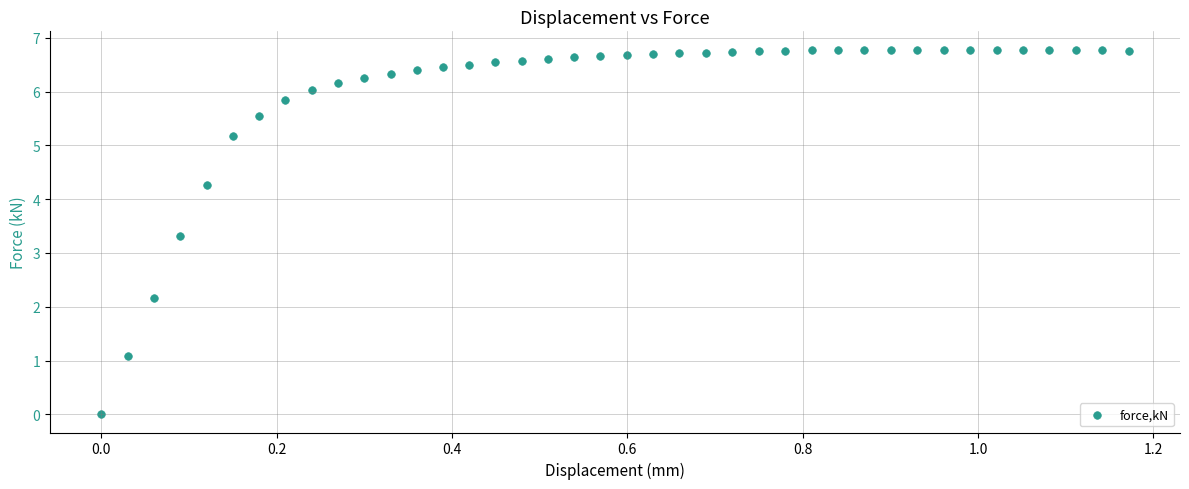

What is the range of Y values (max minus min)?

6.8